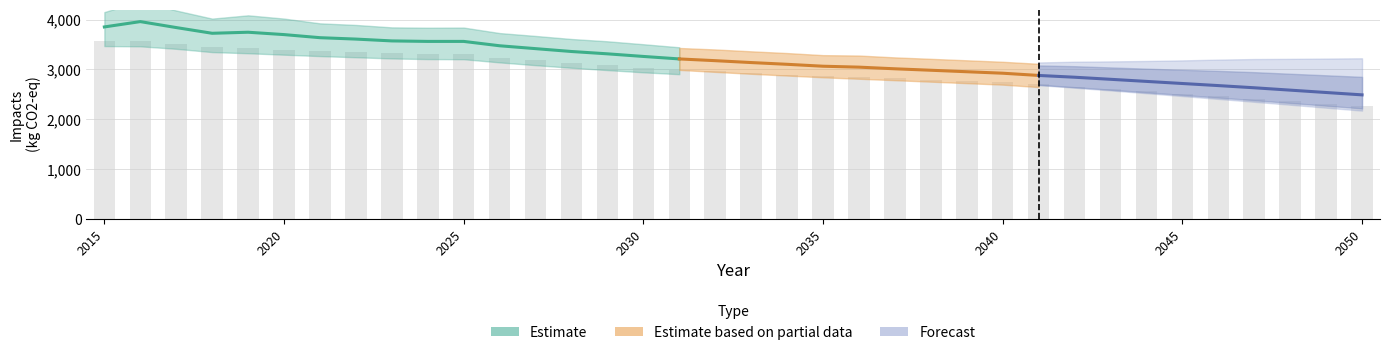

Is the value of ImpactsUse at 2017 greater than the value of ImpactsTotalPfR at 2028?

Yes